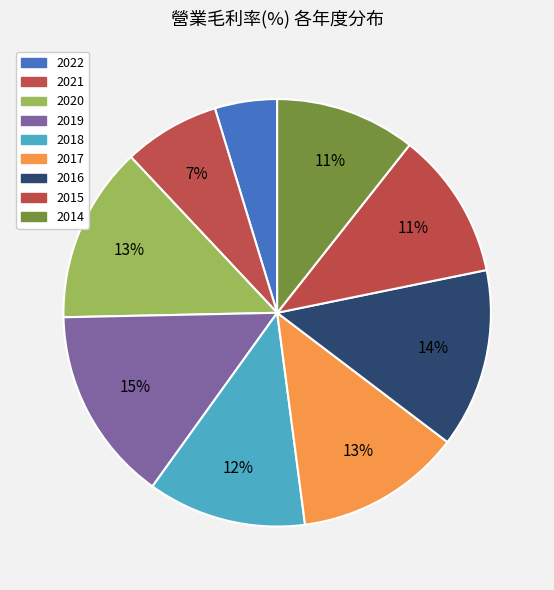

Which category has the biggest portion of the pie?

2019